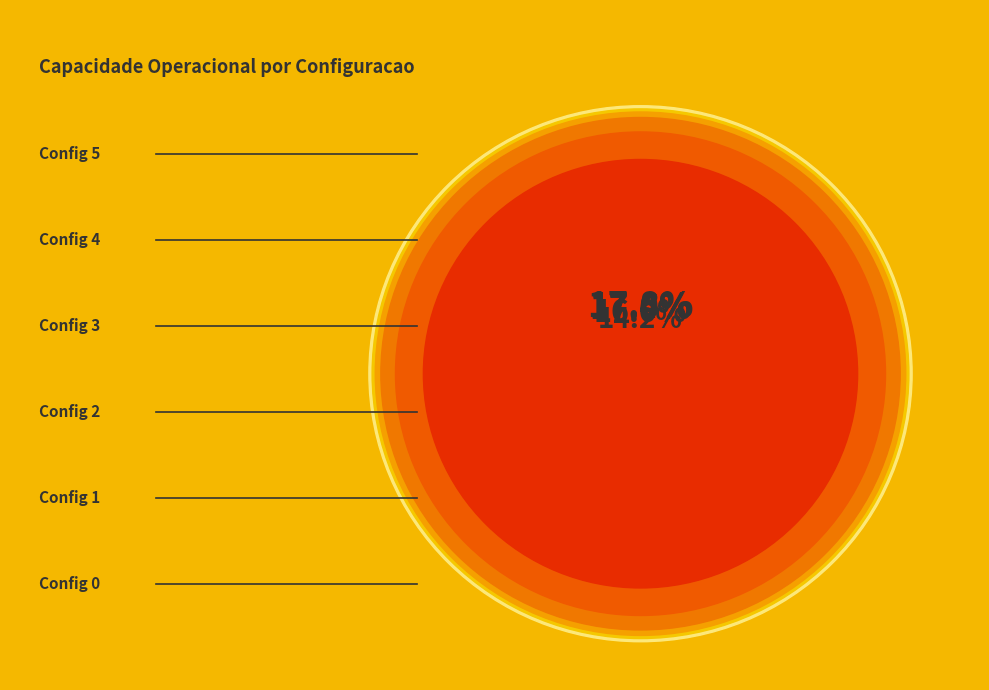

To the nearest percent, what portion does 2 represent?

17%